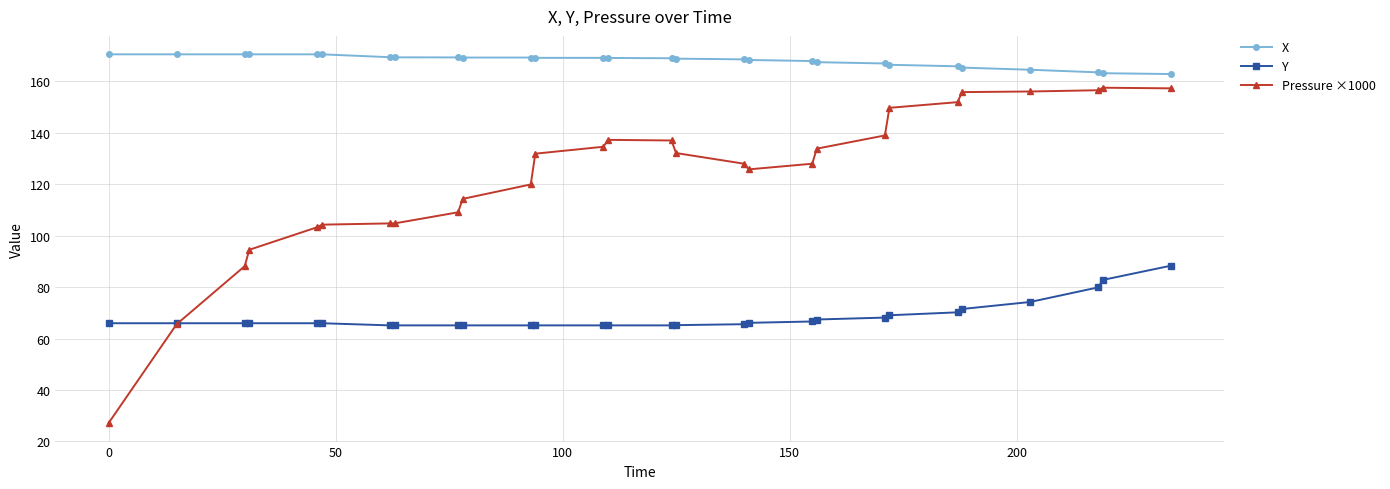

True or false: X and Y cross at least once.

False